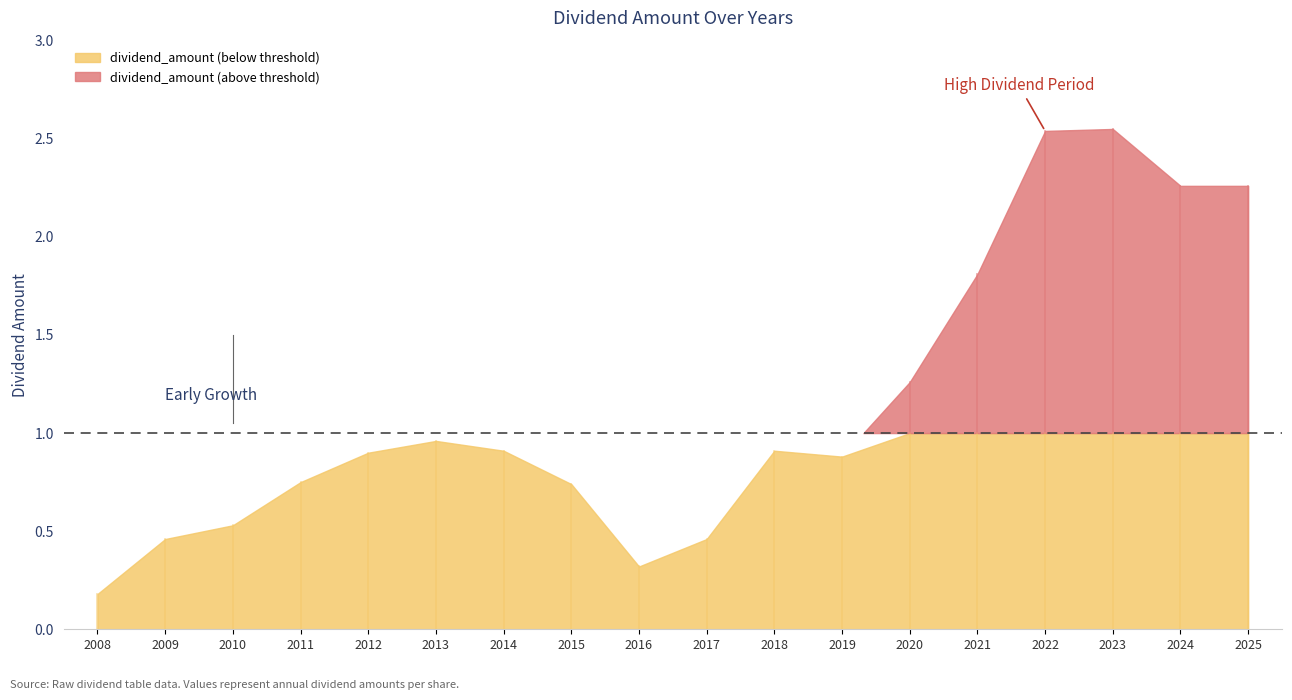

Reading left to right, what are all the values shown in this chart?

0.2	0.5	0.5	0.8	0.9	1.0	0.9	0.7	0.3	0.5	0.9	0.9	1.3	1.8	2.5	2.5	2.3	2.3